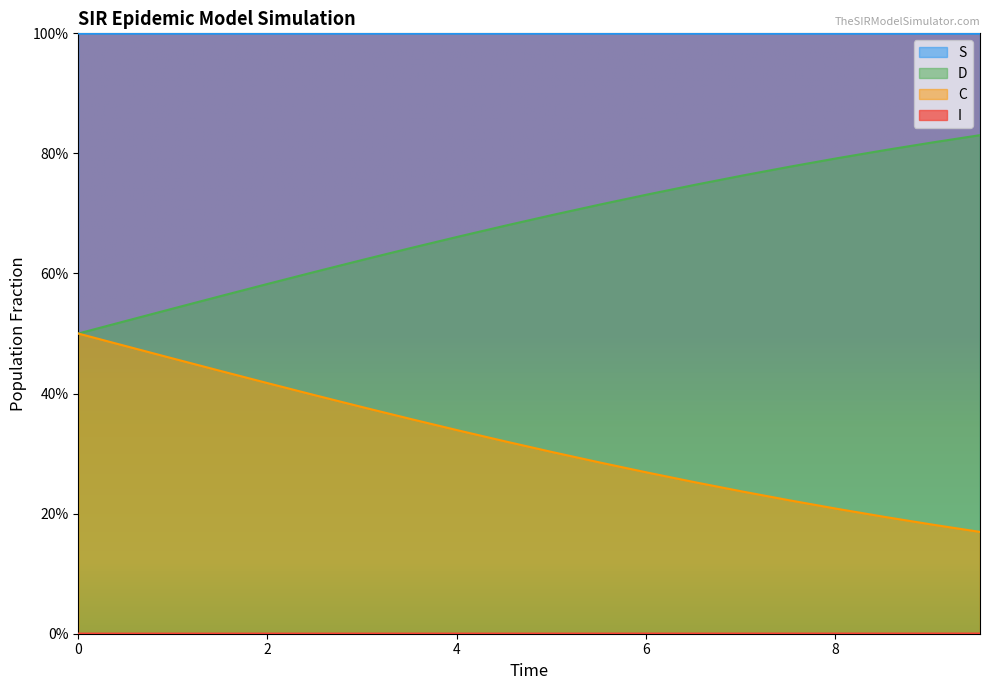

True or false: D and C cross at least once.

False